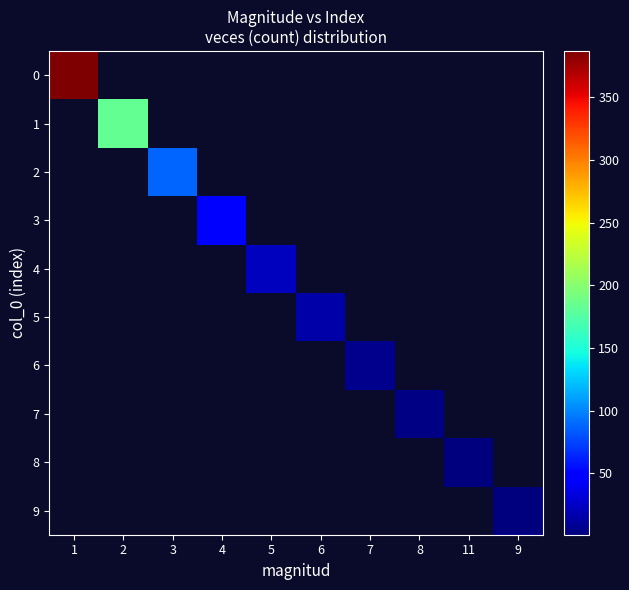

Reading left to right, what are all the values shown in this chart?

0: 1=387	2=0	3=0	4=0	5=0	6=0	7=0	8=0	11=0	9=0
1: 1=0	2=183	3=0	4=0	5=0	6=0	7=0	8=0	11=0	9=0
2: 1=0	2=0	3=87	4=0	5=0	6=0	7=0	8=0	11=0	9=0
3: 1=0	2=0	3=0	4=48	5=0	6=0	7=0	8=0	11=0	9=0
4: 1=0	2=0	3=0	4=0	5=23	6=0	7=0	8=0	11=0	9=0
5: 1=0	2=0	3=0	4=0	5=0	6=15	7=0	8=0	11=0	9=0
6: 1=0	2=0	3=0	4=0	5=0	6=0	7=6	8=0	11=0	9=0
7: 1=0	2=0	3=0	4=0	5=0	6=0	7=0	8=3	11=0	9=0
8: 1=0	2=0	3=0	4=0	5=0	6=0	7=0	8=0	11=1	9=0
9: 1=0	2=0	3=0	4=0	5=0	6=0	7=0	8=0	11=0	9=1